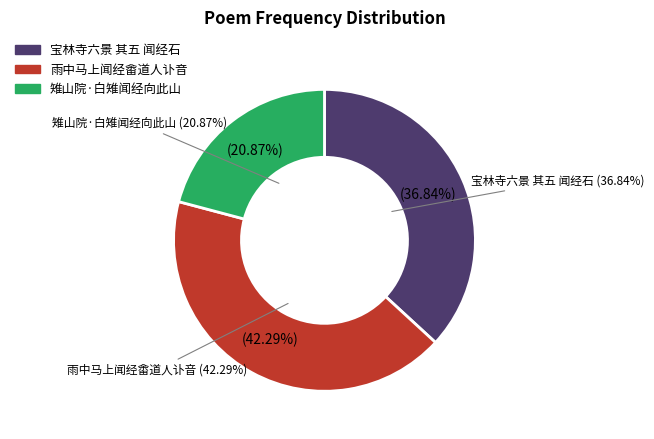

To the nearest percent, what portion does 雨中马上闻经畬道人讣音 represent?

42%